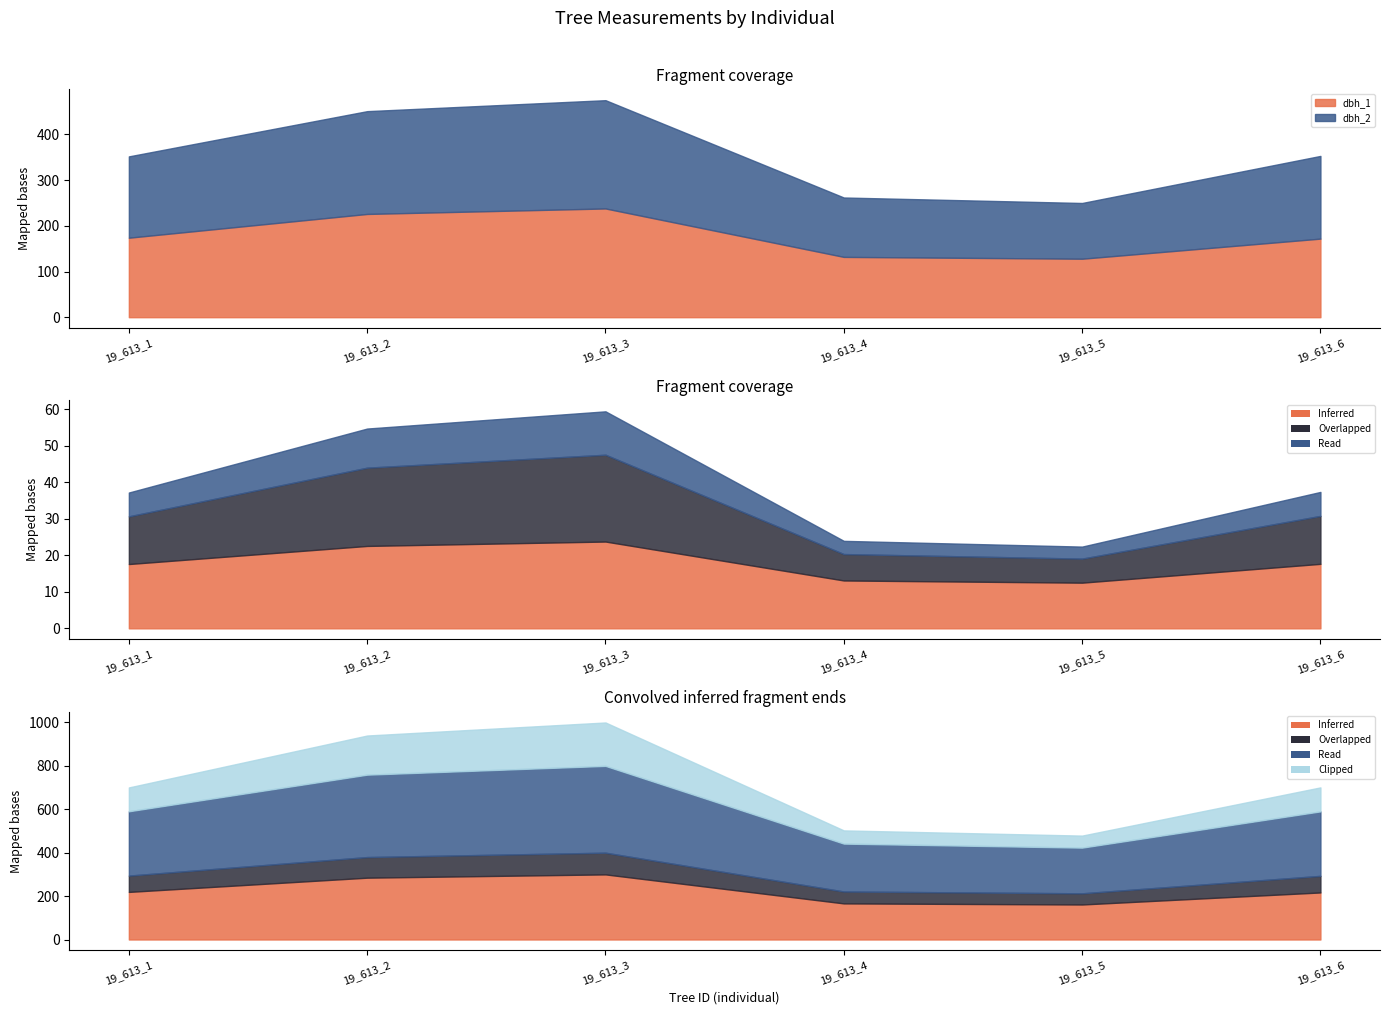

Where is dbh_2 nearest to the value 179?

19_613_1